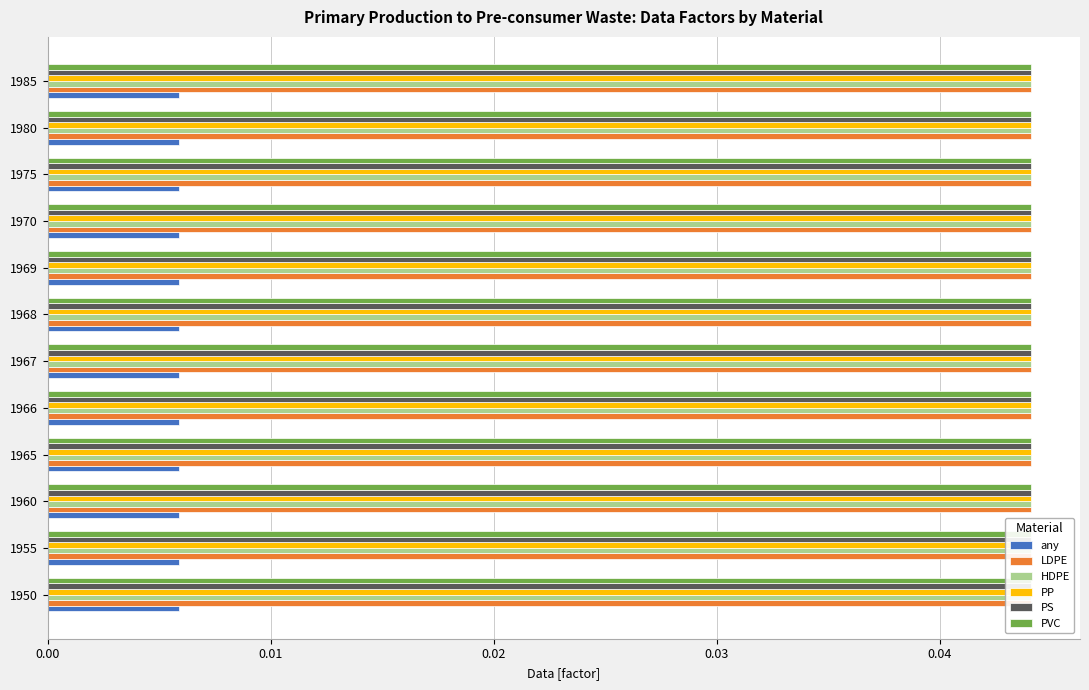

How many bars are there in total?

72